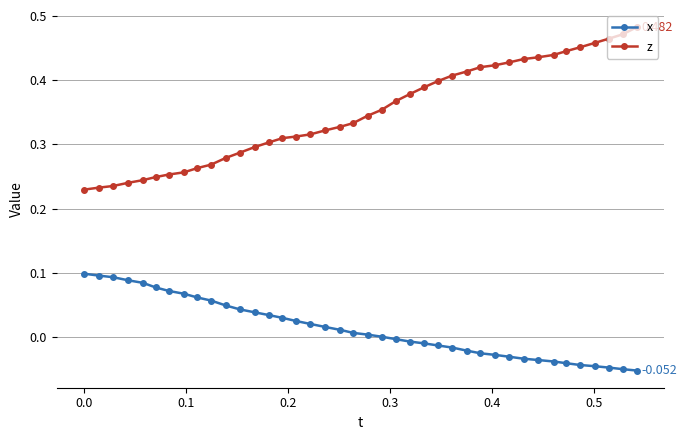

Which series has the largest range (max minus min)?

z